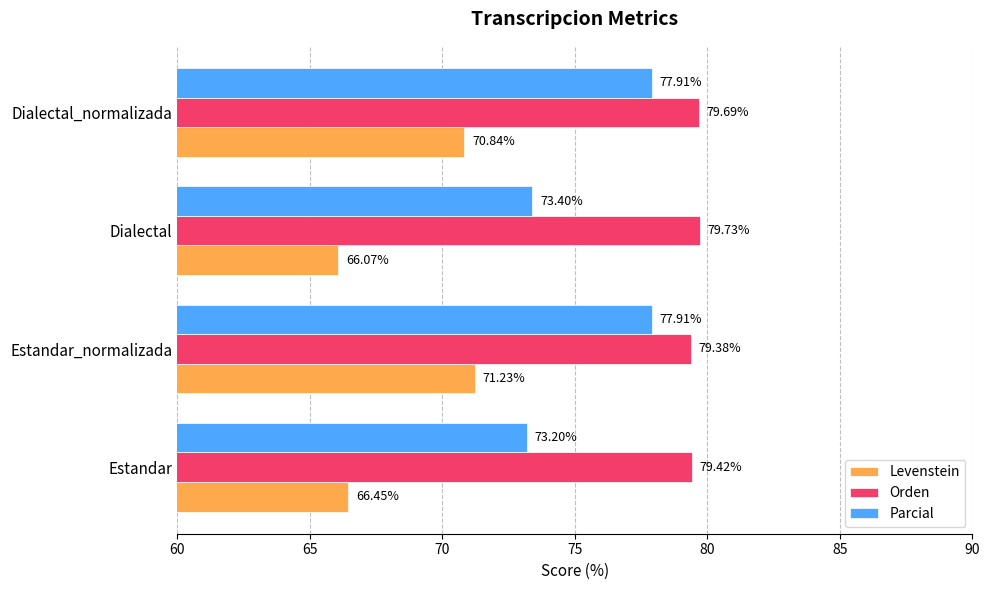

How many distinct data groups are displayed?

3